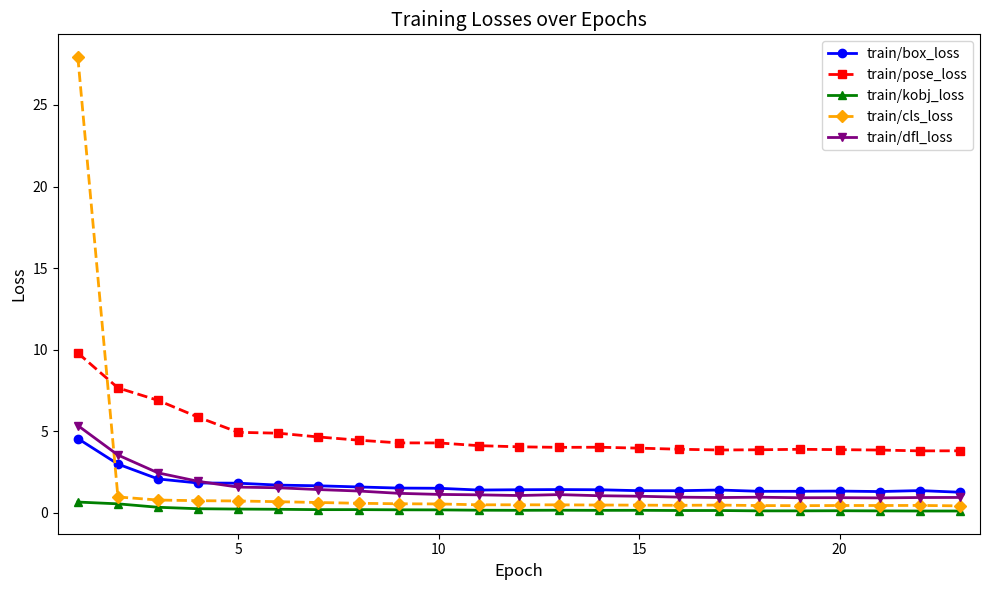

What is the value of the train/box_loss point at the 6th from the left?

1.7